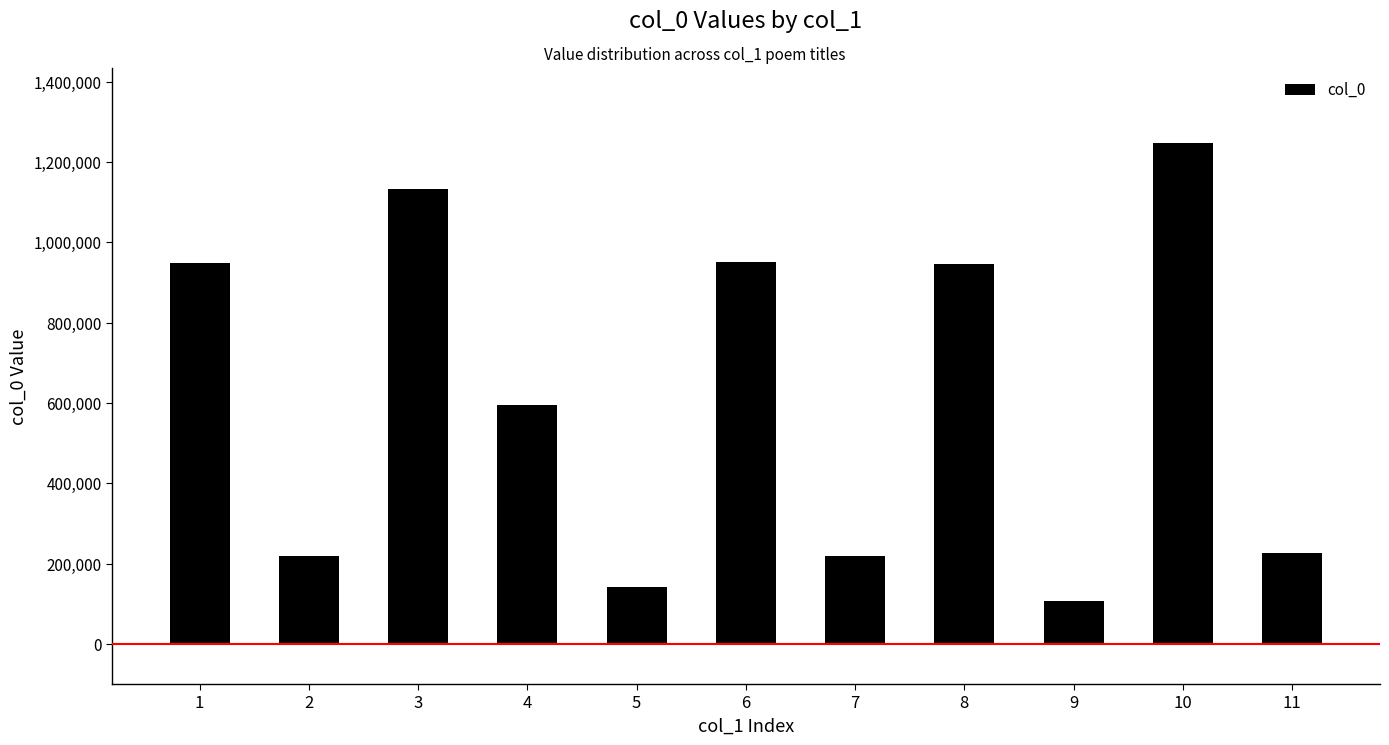

What is the difference between the second highest and minimum values?

1027969